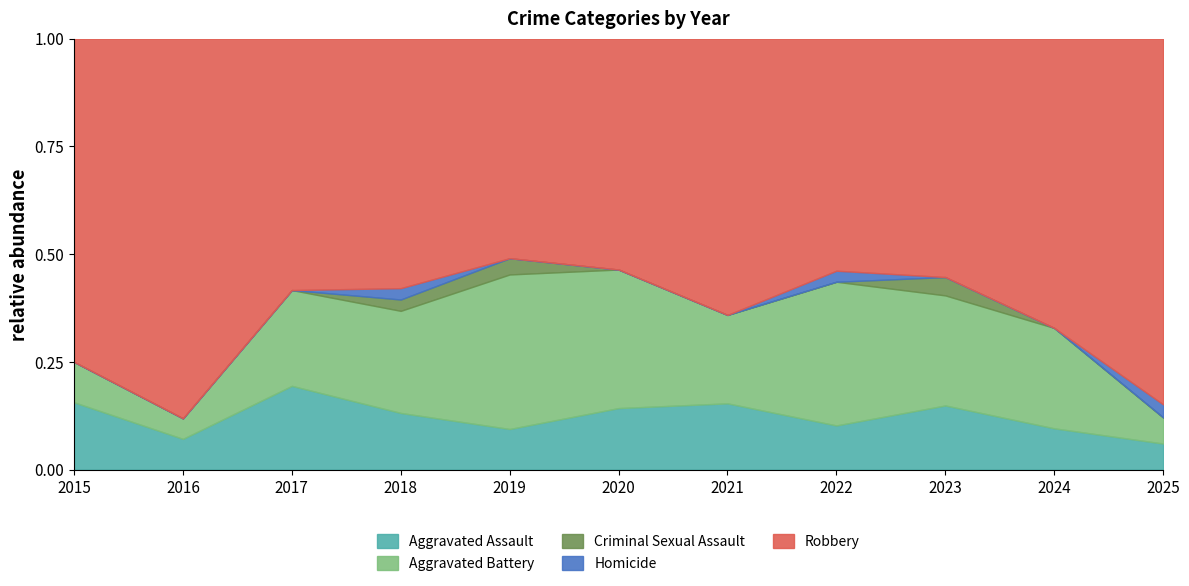

True or false: Criminal Sexual Assault has a value of 0 at 2016.

True